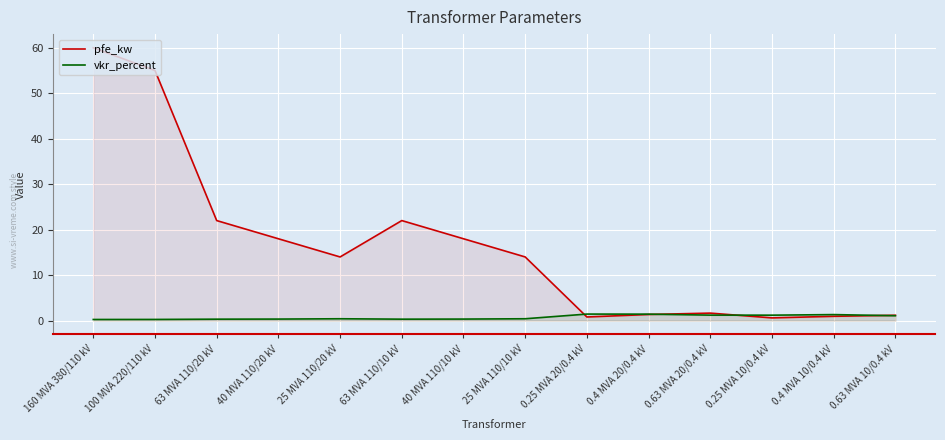

How many categories are shown in the chart?

14